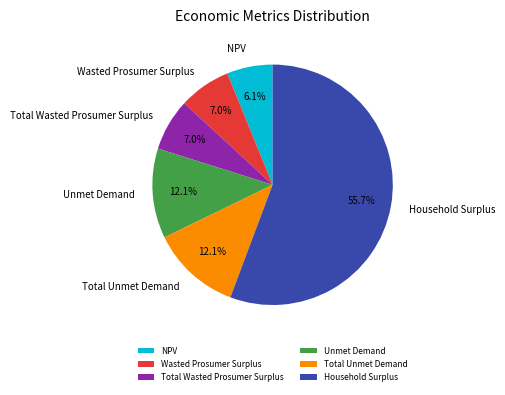

To the nearest percent, what percentage of the pie is Unmet Demand?

12%